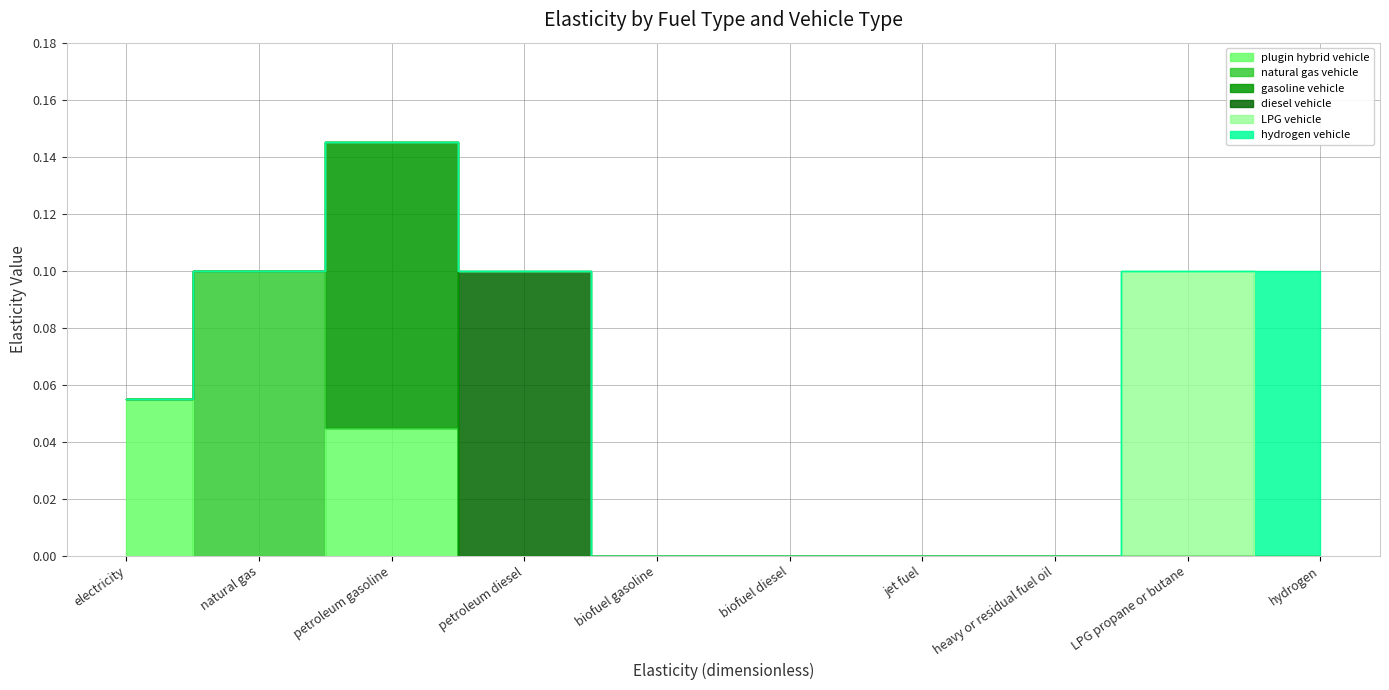

Reading left to right, what are all the values shown in this chart?

plugin hybrid vehicle: 0.1	0.0	0.0	0.0	0.0	0.0	0.0	0.0	0.0	0.0
natural gas vehicle: 0.0	0.1	0.0	0.0	0.0	0.0	0.0	0.0	0.0	0.0
gasoline vehicle: 0.0	0.0	0.1	0.0	0.0	0.0	0.0	0.0	0.0	0.0
diesel vehicle: 0.0	0.0	0.0	0.1	0.0	0.0	0.0	0.0	0.0	0.0
LPG vehicle: 0.0	0.0	0.0	0.0	0.0	0.0	0.0	0.0	0.1	0.0
hydrogen vehicle: 0.0	0.0	0.0	0.0	0.0	0.0	0.0	0.0	0.0	0.1